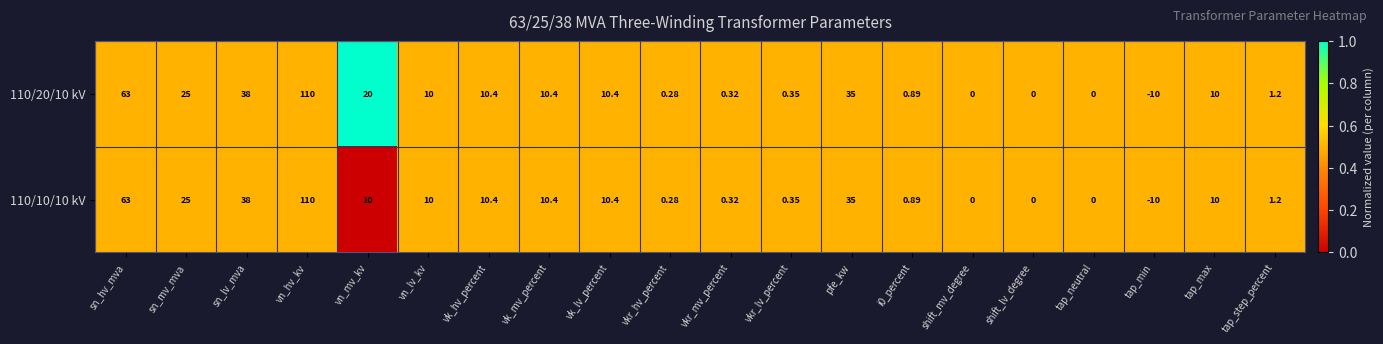

At which label does 110/10/10 kV first exceed 10?

sn_hv_mva